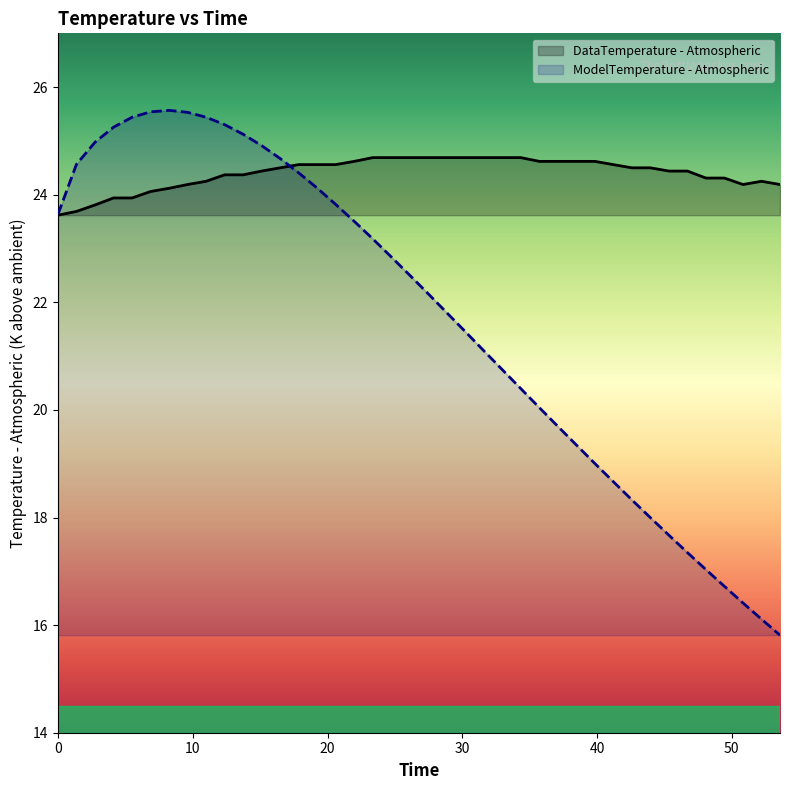

List the series in order of their overall mean, highest first.

DataTemperature - Atmospheric, ModelTemperature - Atmospheric